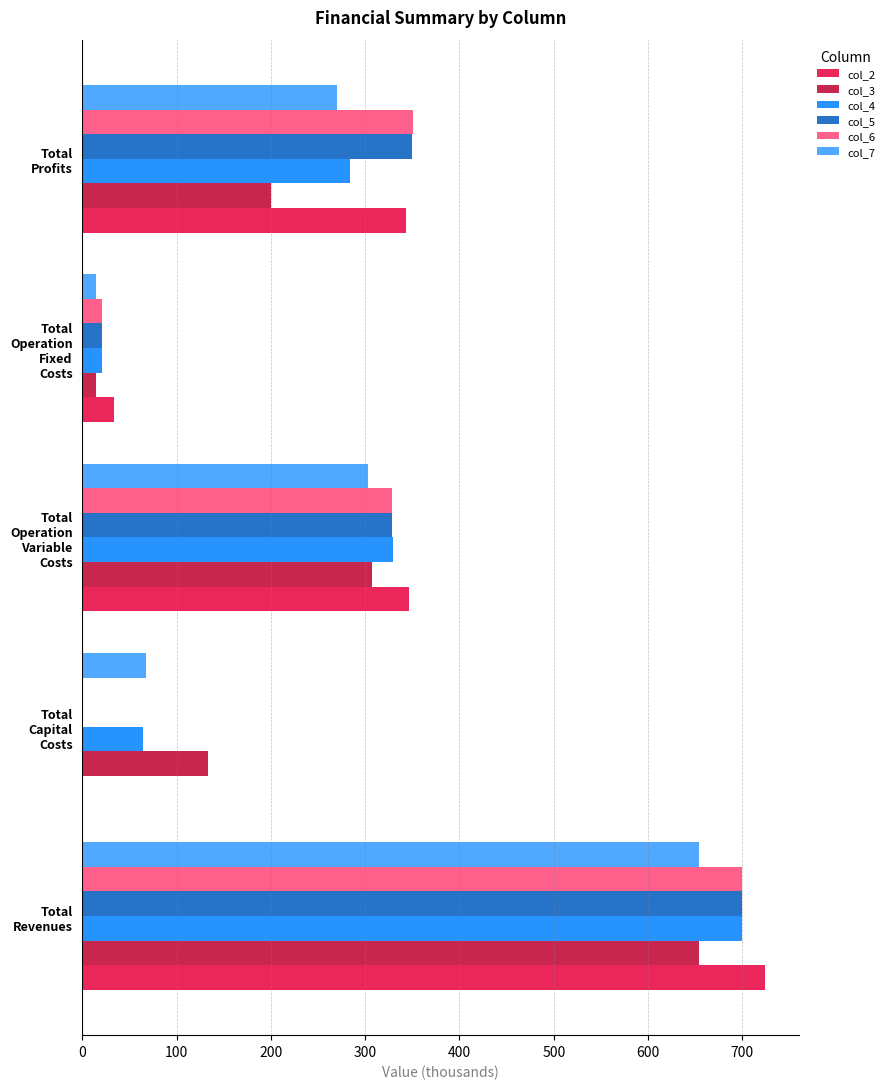

What is the highest value of the col_7 series?

654.2